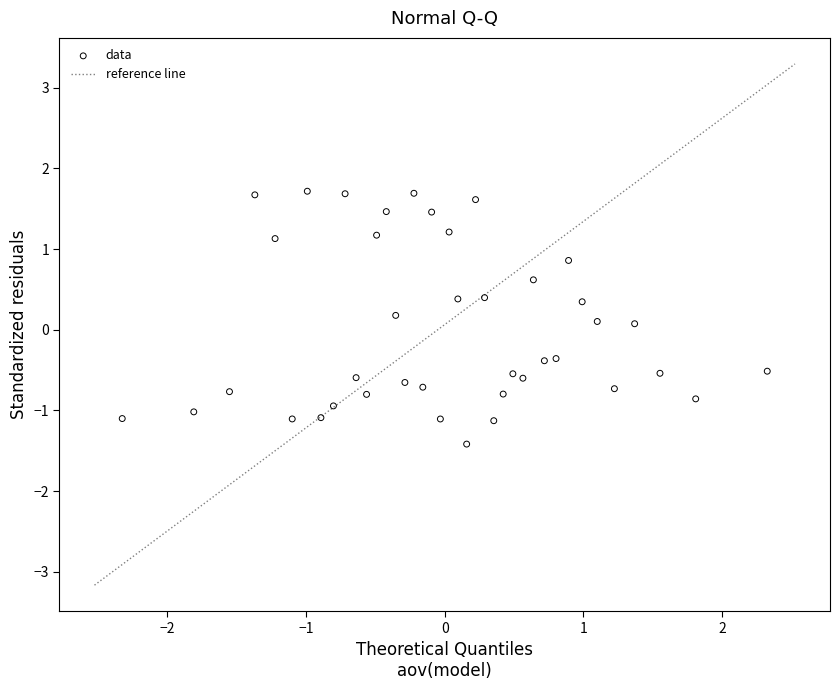

What is the range of X values (max minus min)?

4.7